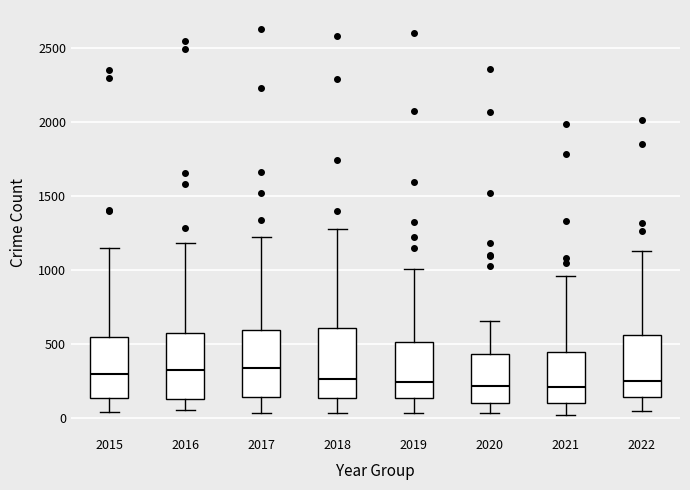

Reading left to right, transcribe this box plot: for each box, give where its median line is, the range the box spans, and where its two whiskers end, as read against the y-axis. The values are not printed on the chart, so give them approximately, as read against the axis.

2015: median 300, box 150 to 550, whiskers 50 to 1150
2016: median 300, box 100 to 550, whiskers 50 to 1200
2017: median 350, box 150 to 600, whiskers 50 to 1200
2018: median 250, box 150 to 600, whiskers 50 to 1250
2019: median 250, box 150 to 500, whiskers 50 to 1000
2020: median 200, box 100 to 450, whiskers 50 to 650
2021: median 200, box 100 to 450, whiskers 0 to 950
2022: median 250, box 150 to 550, whiskers 50 to 1150